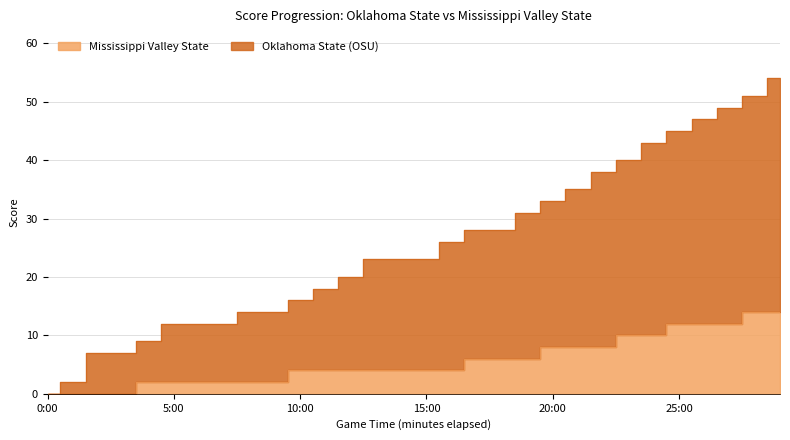

True or false: Oklahoma State (OSU) and Mississippi Valley State cross at least once.

False